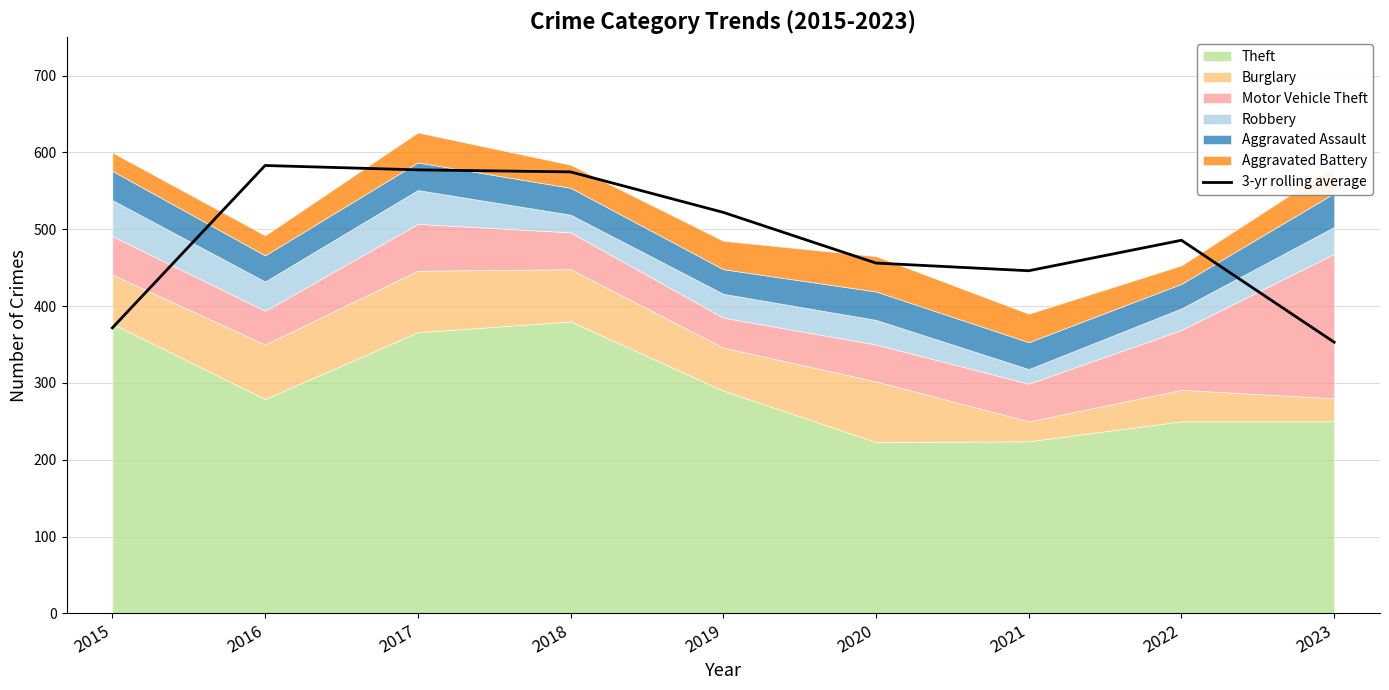

Reading right to left, transcribe all the data shown in this chart.

353.0	485.7	446.0	456.0	522.0	574.7	577.3	583.0	371.7